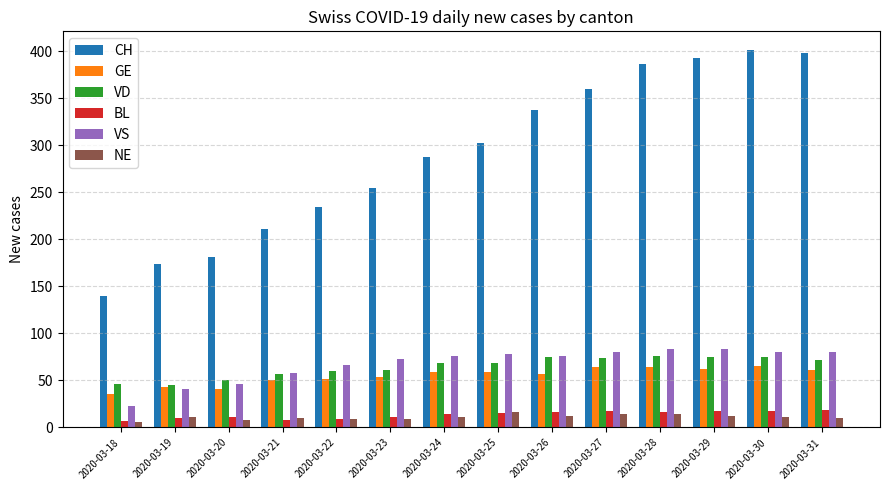

What is the lowest value of the VD series?

45